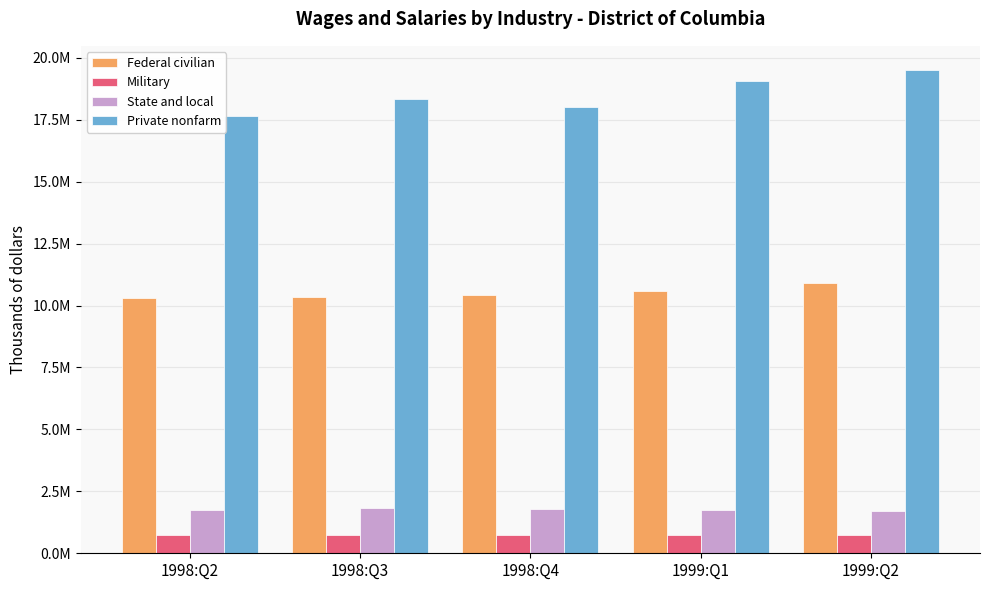

True or false: Military has a value of 273089 at 1998:Q3.

False